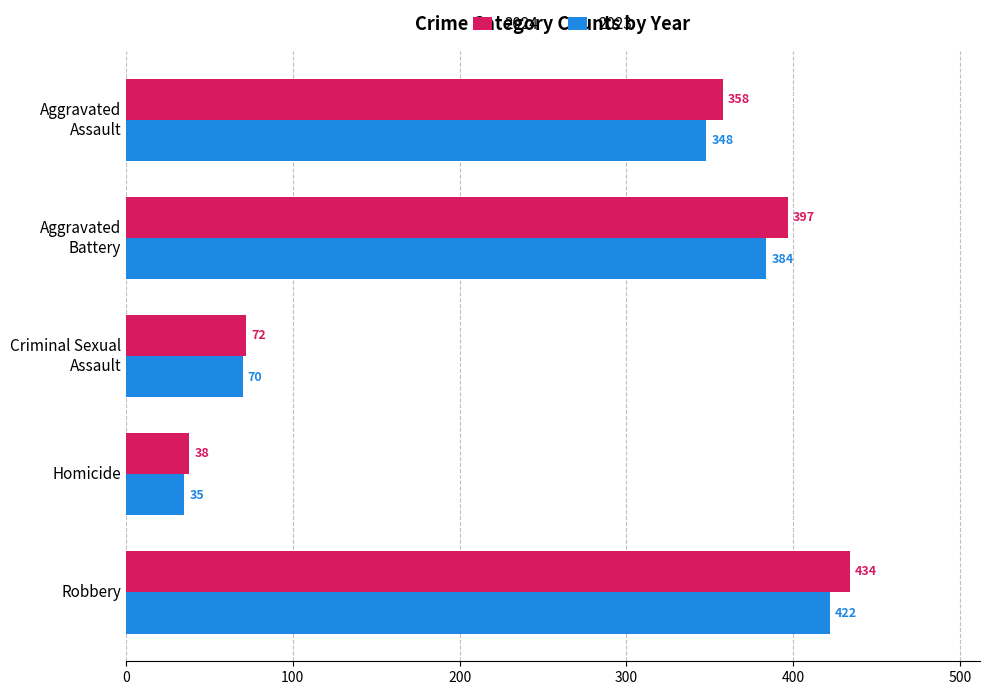

True or false: 2023 has a value of 631 at Robbery.

False